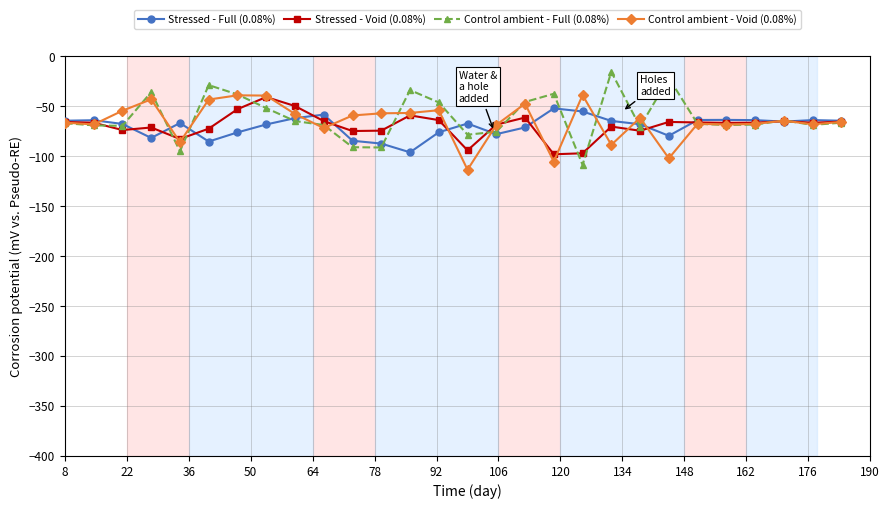

What is the difference between the maximum and minimum values in the Control ambient - Void (0.08%) series?

74.7